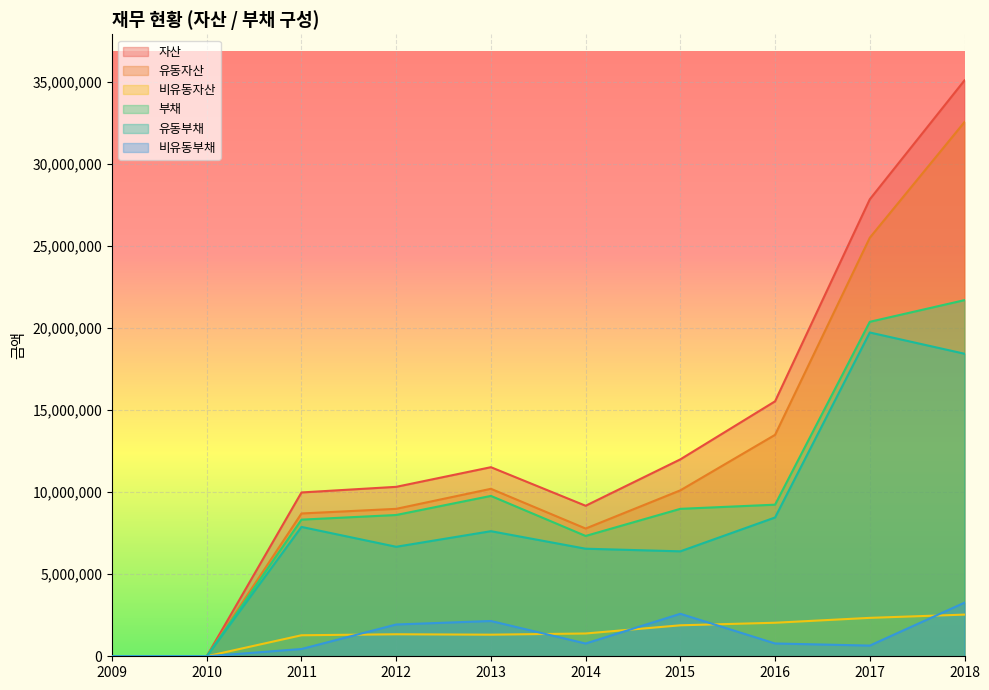

What is the difference between the maximum and minimum values in the 비유동자산 series?

2540095